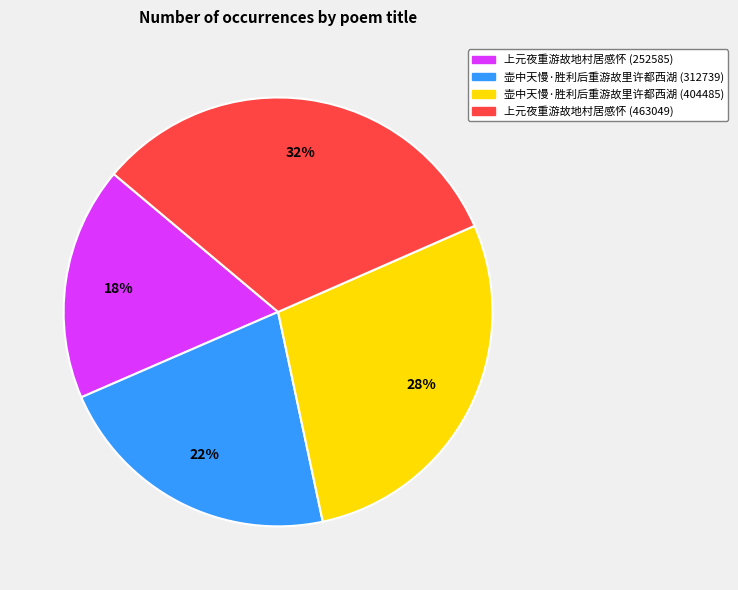

Between 壶中天慢·胜利后重游故里许都西湖 (404485) and 上元夜重游故地村居感怀 (463049), which is larger?

上元夜重游故地村居感怀 (463049)